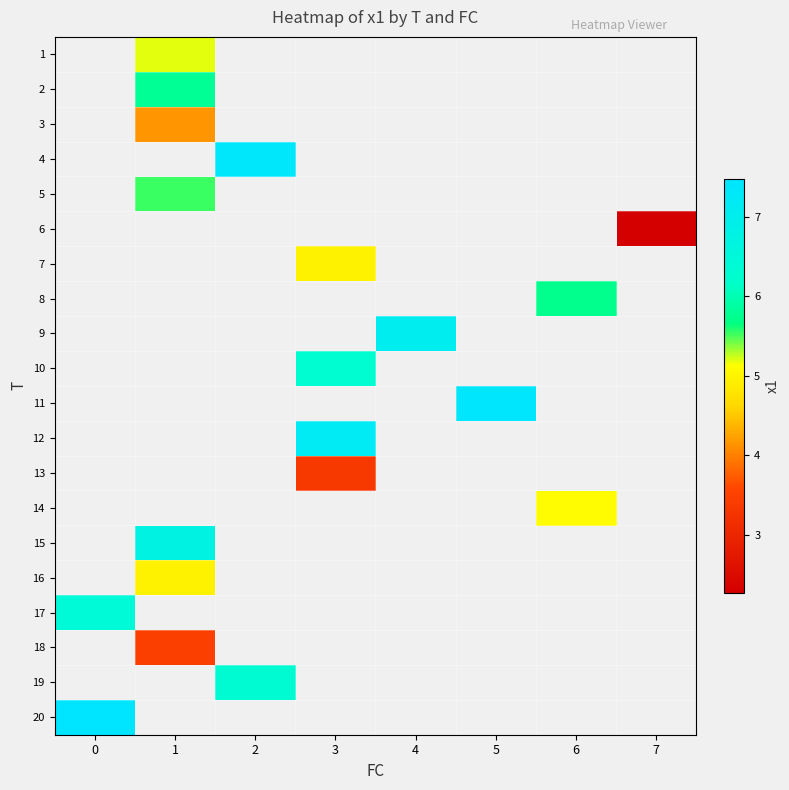

At which category does the chart reach its minimum across all series?

7